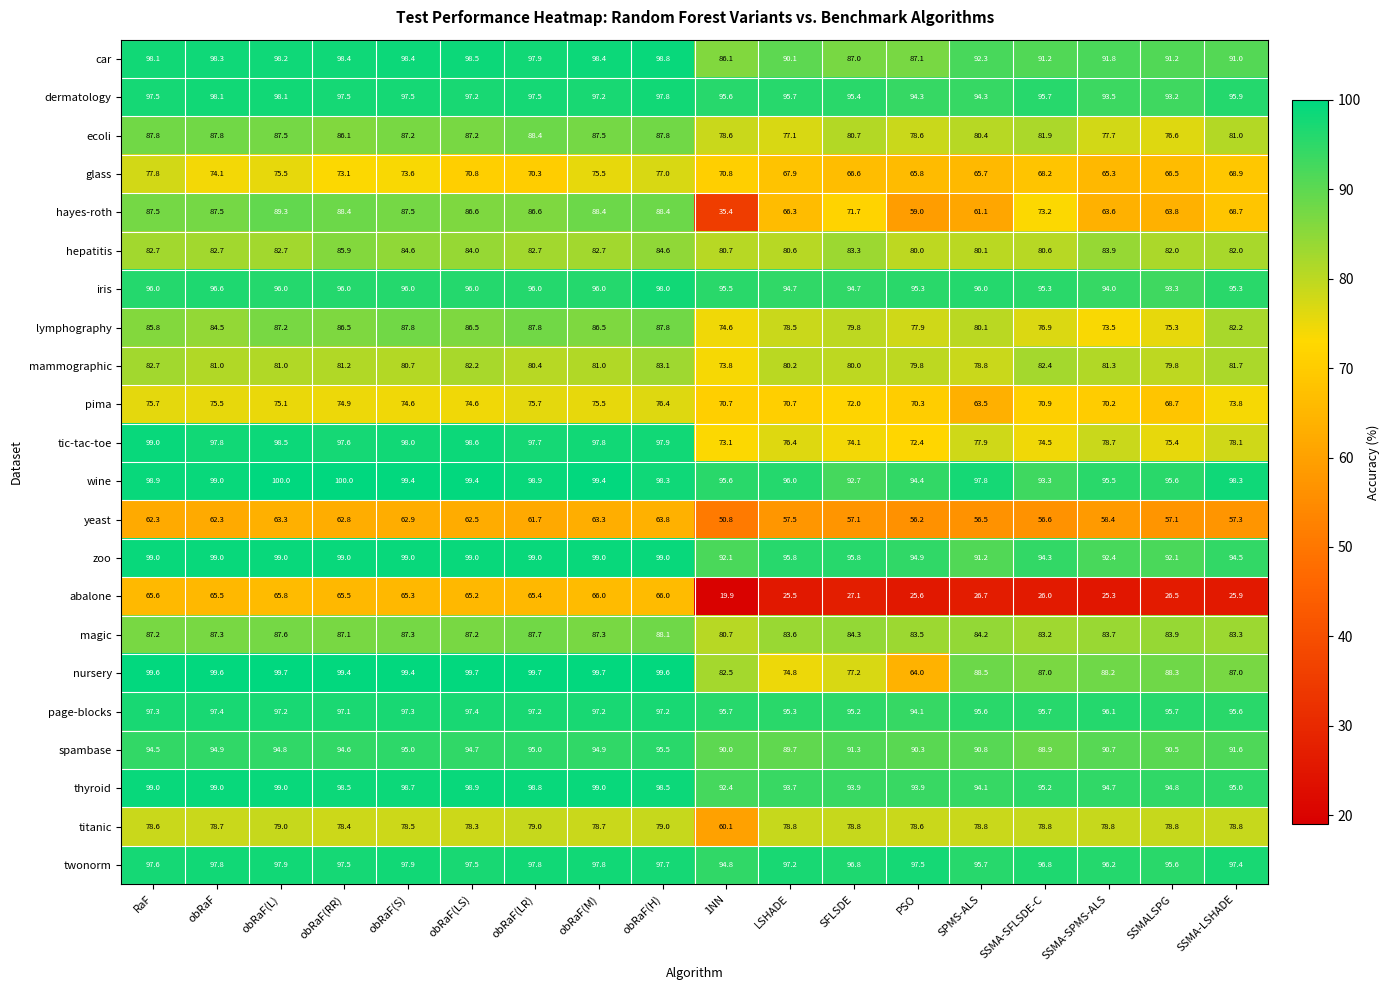

Between LSHADE and PSO, which series saw the biggest shift?

nursery